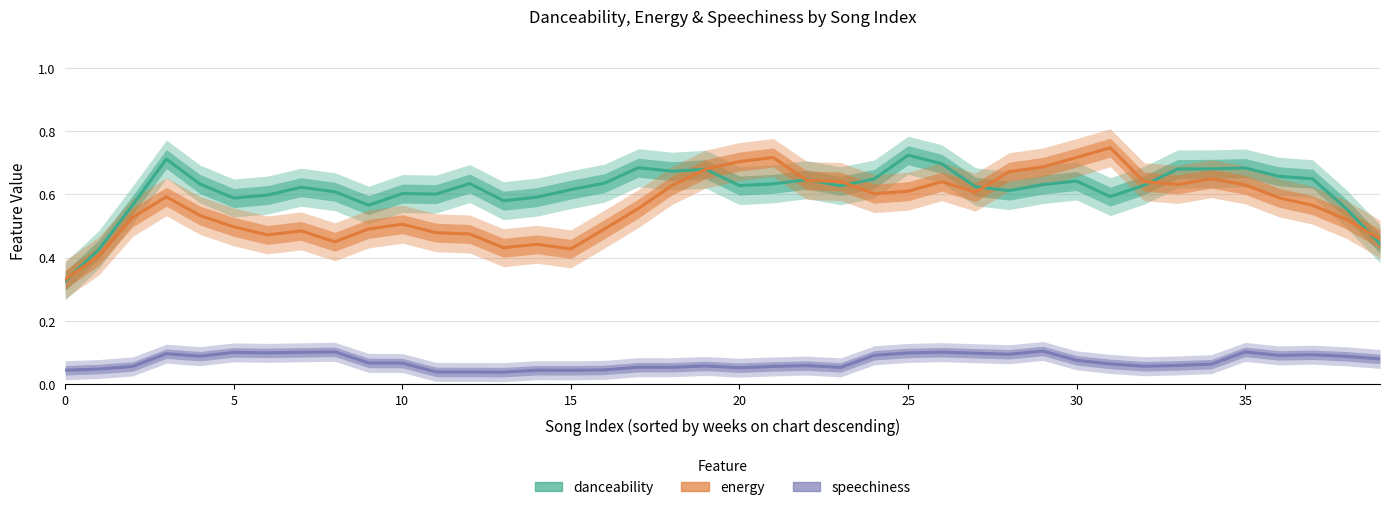

At how many categories does at least one series exceed 0?

40